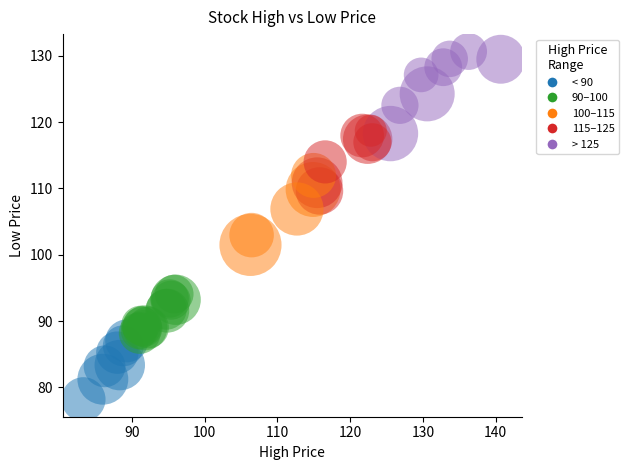

What Y value in the scatter plot is closest to 104?

103.0